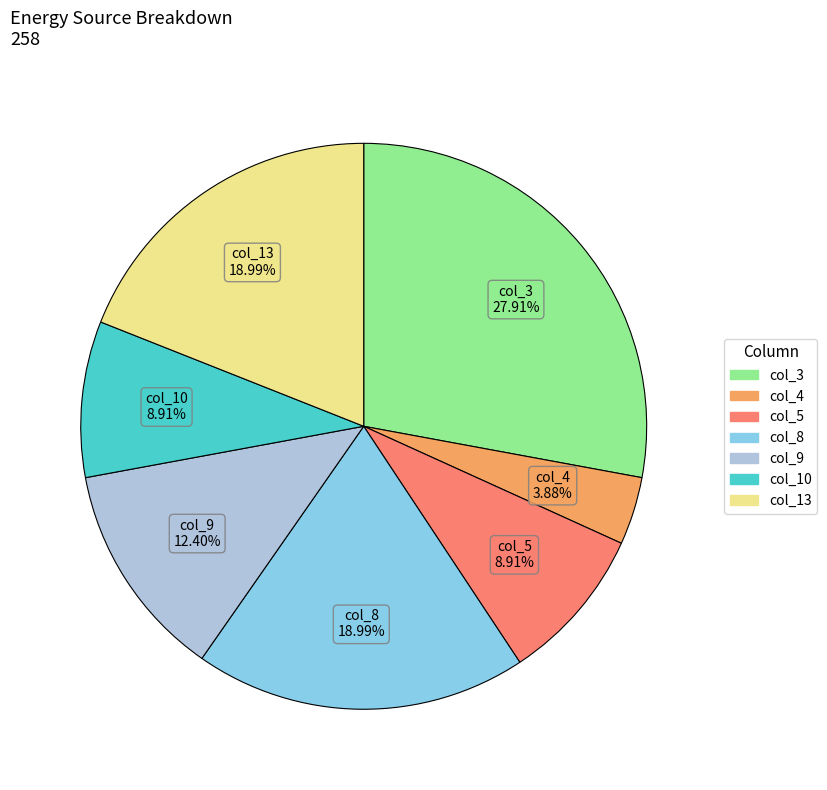

Is there a majority slice in this chart?

No